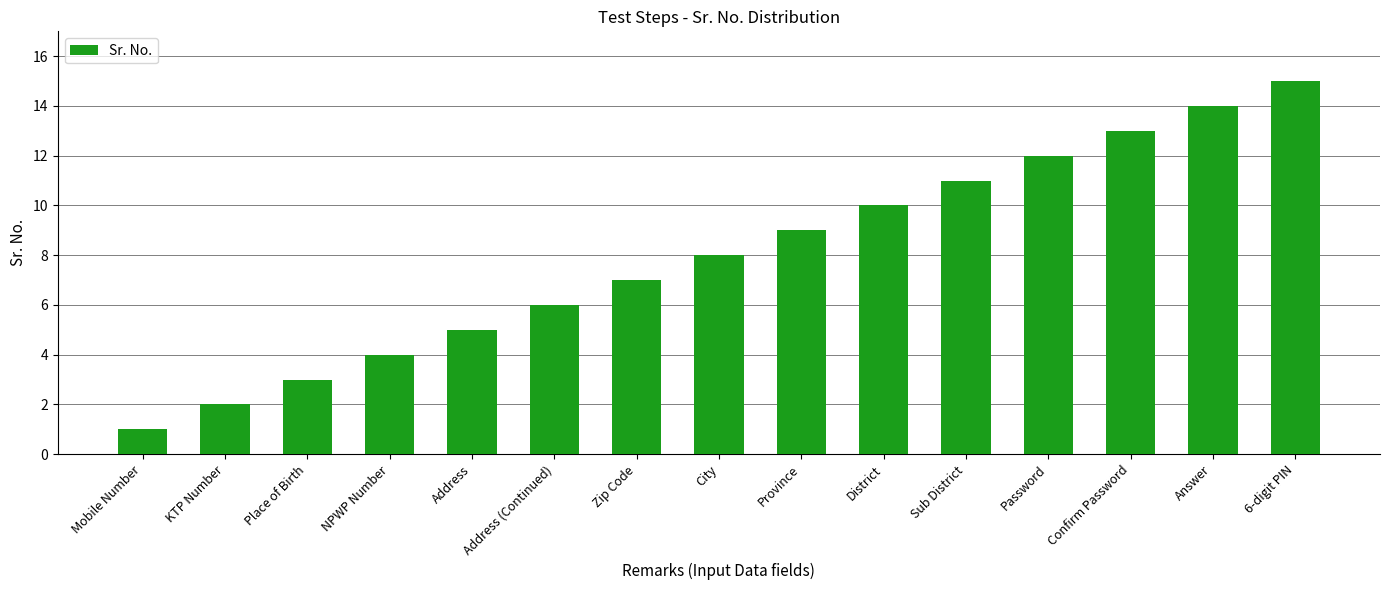

True or false: the data shows 12 at Password.

True